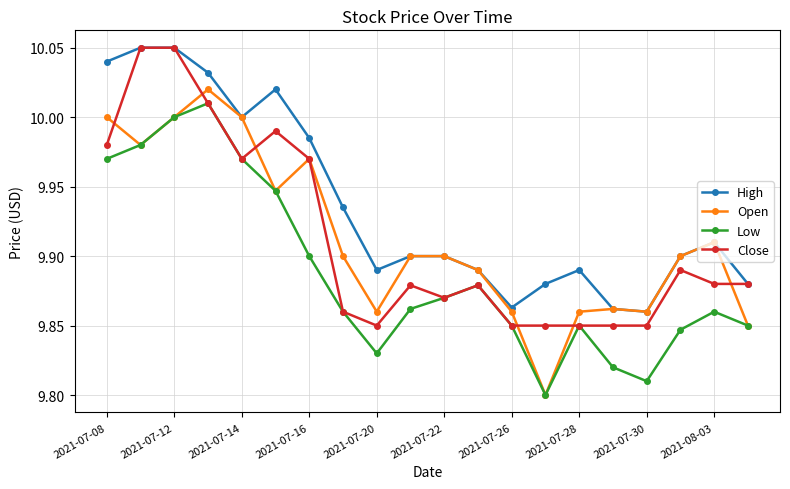

At how many categories does at least one series exceed 9?

20